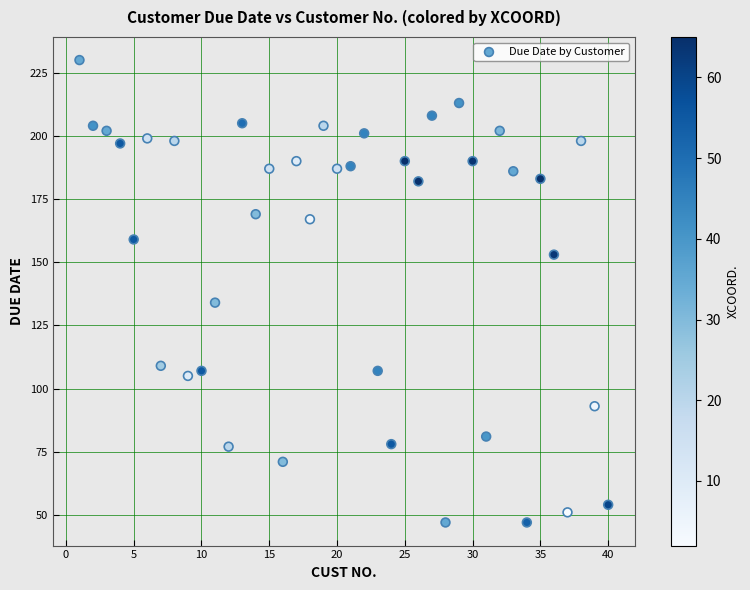

What Y value in the scatter plot is closest to 138?

134